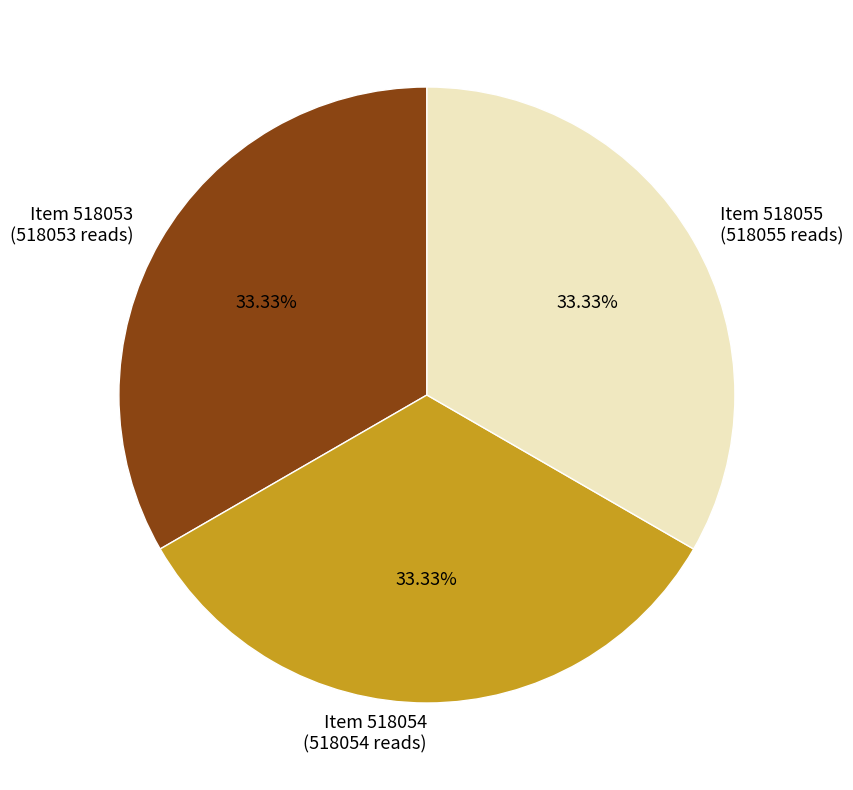

Is the sum of Item 518055 (518055 reads) and Item 518054 (518054 reads) greater than half?

Yes